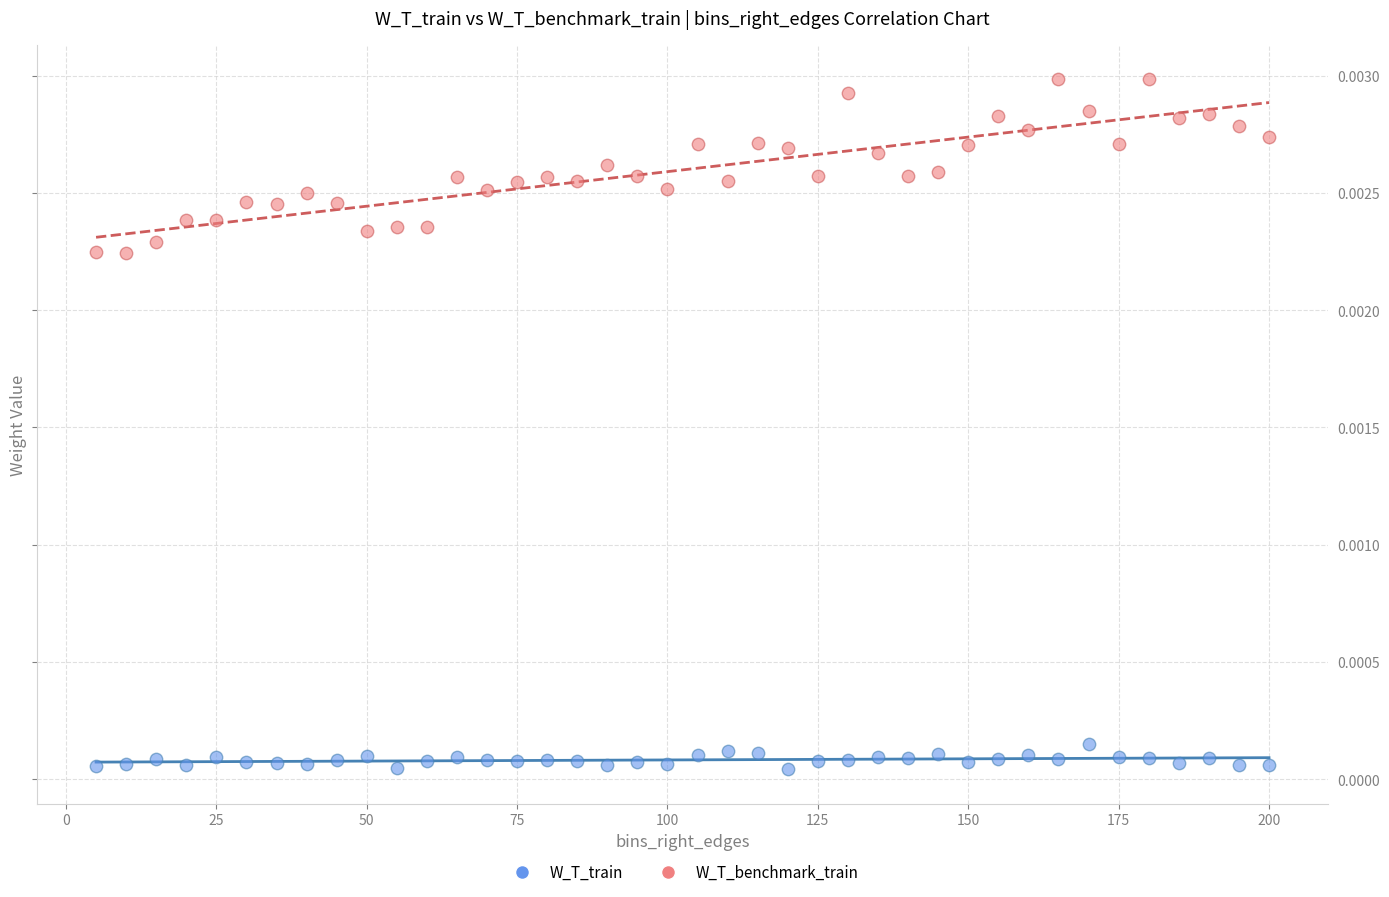

What are all the series names shown in the legend?

W_T_train, W_T_benchmark_train